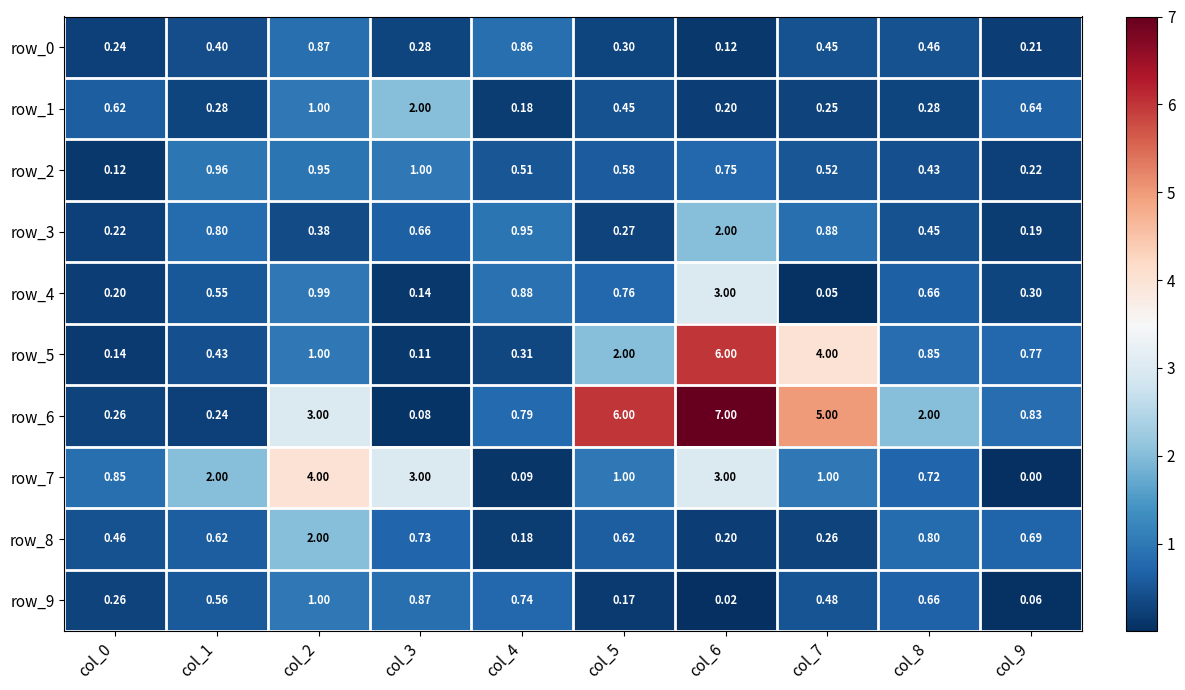

What is the greatest value displayed?

7.0